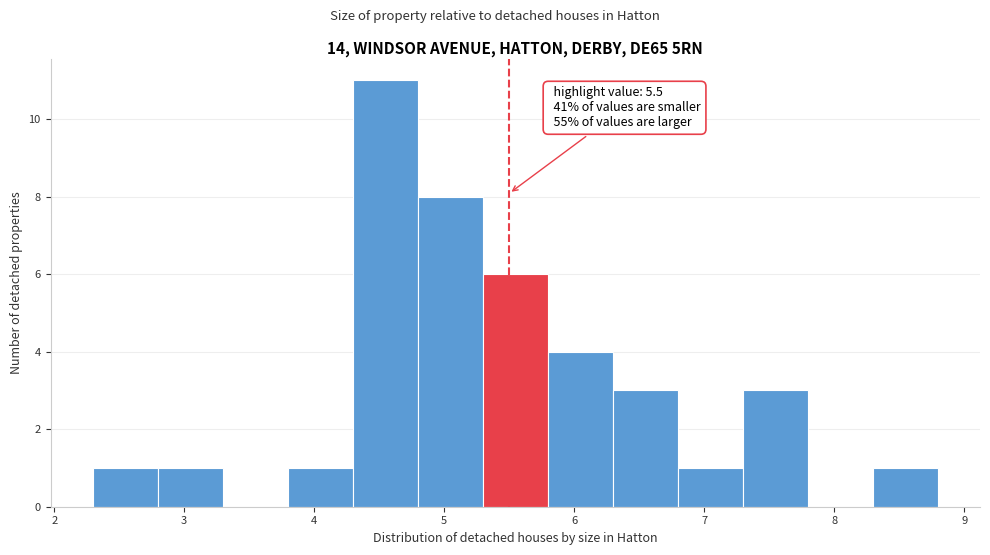

Which range on the x-axis has the tallest bar?

4.3 to 4.8